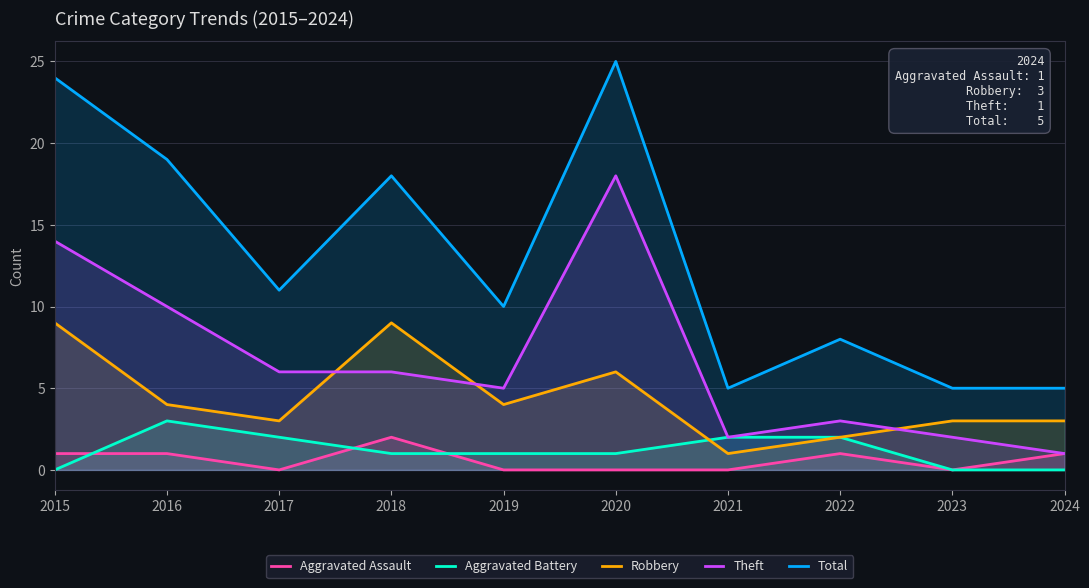

Between 2020 and 2023, which series saw the biggest shift?

Total